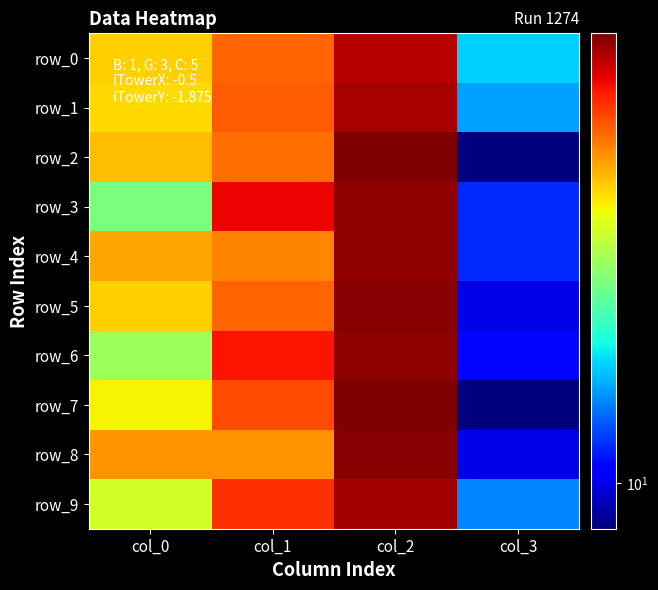

Is it true that row_9 equals 10 at col_3?

False